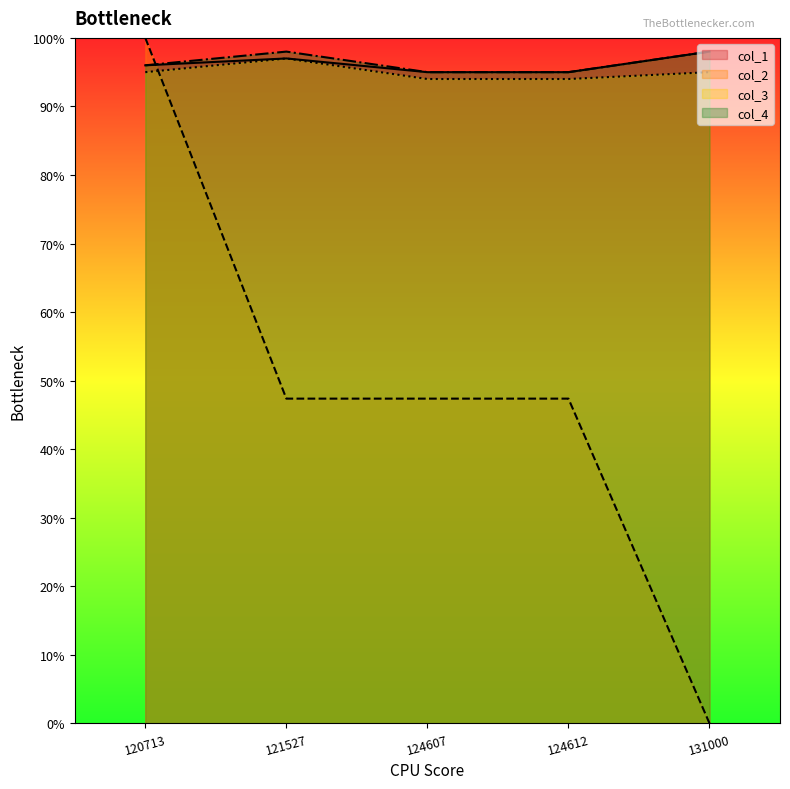

Which series has the largest range (max minus min)?

col_2